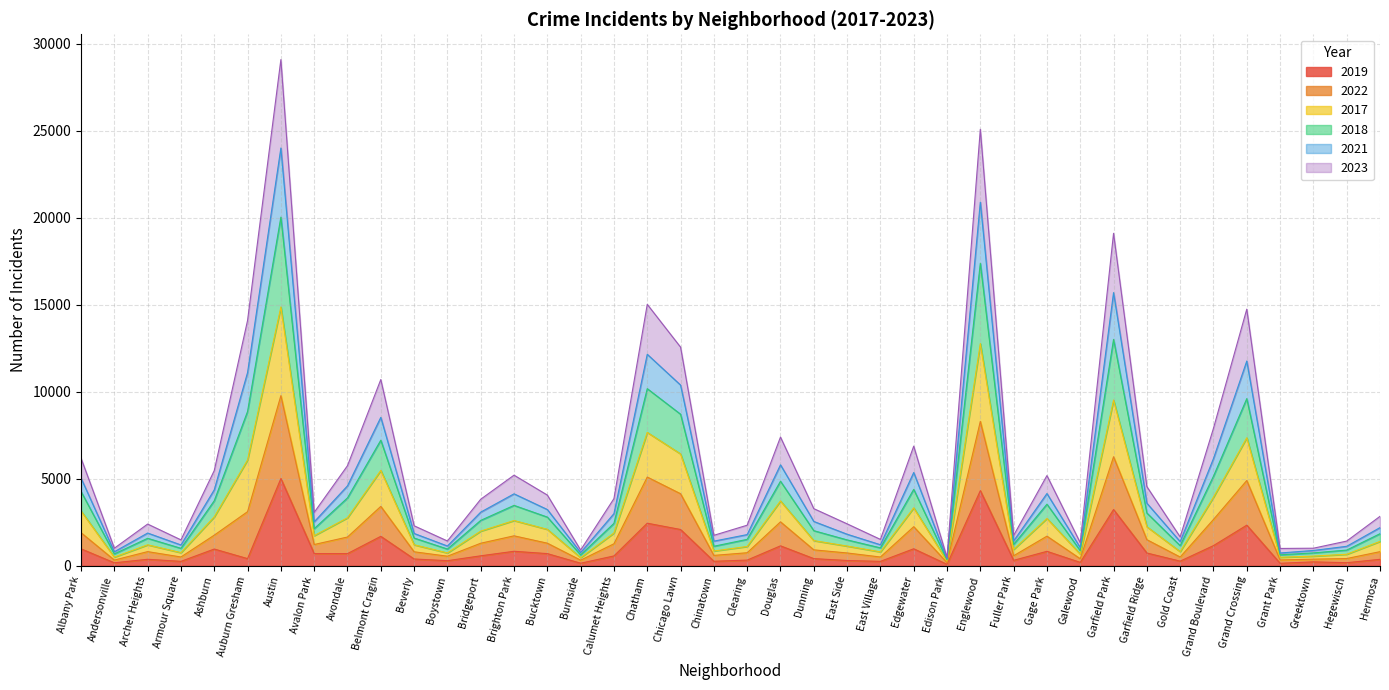

What is the total value across all series at Galewood?

1322